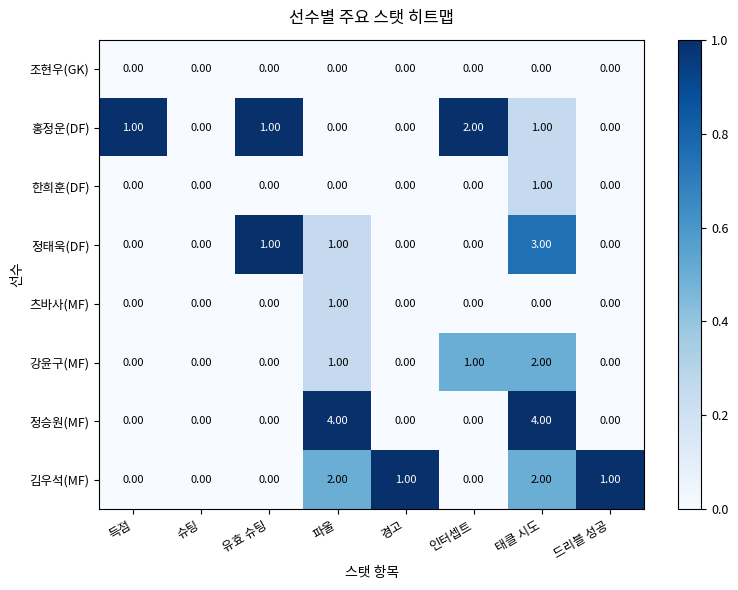

Which category has the highest value in the 정태욱(DF) series?

태클 시도